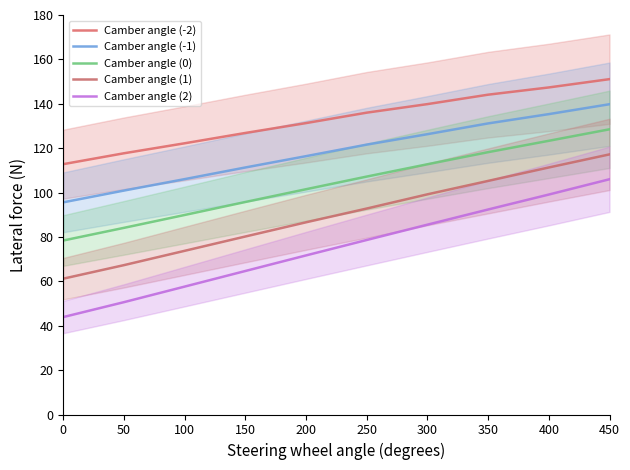

True or false: Camber angle (-2) and Camber angle (-1) intersect in this chart.

False